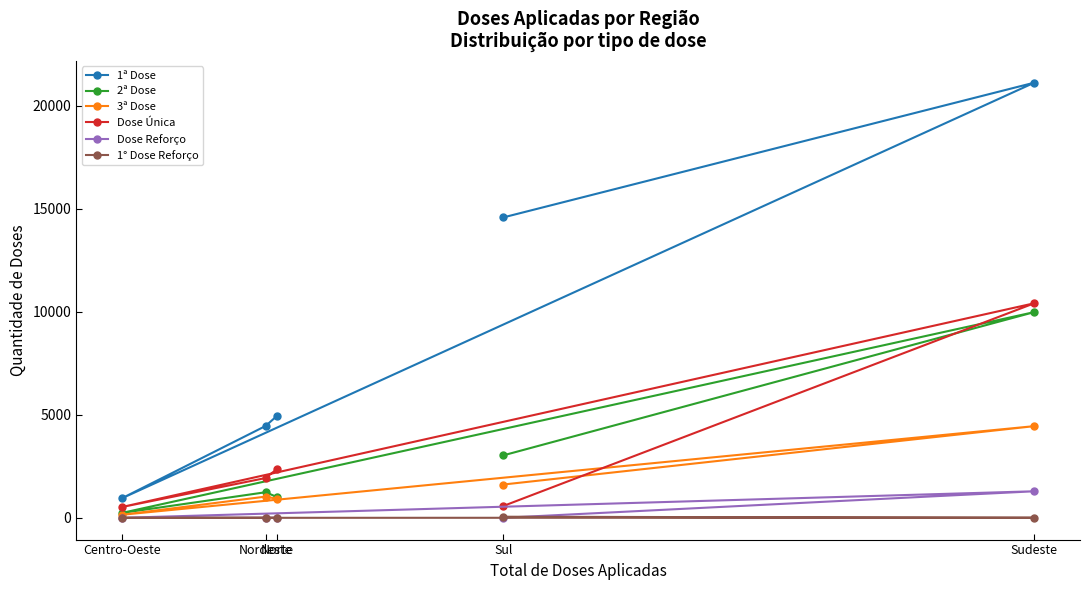

At how many categories does at least one series exceed 16200?

1